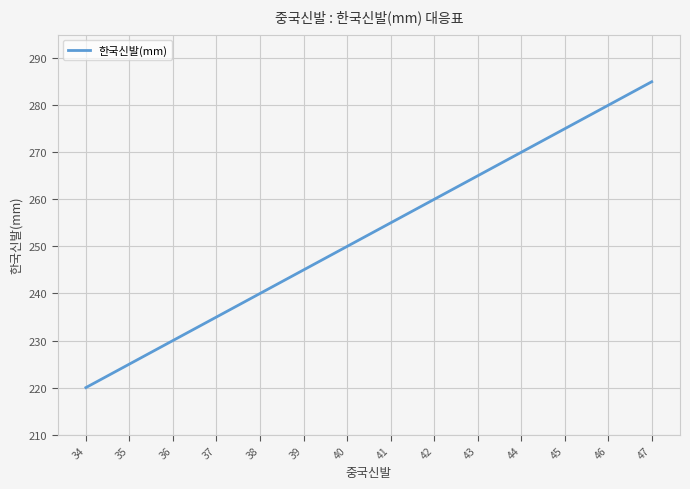

Reading left to right, extract all data points from this chart.

34=220	35=225	36=230	37=235	38=240	39=245	40=250	41=255	42=260	43=265	44=270	45=275	46=280	47=285